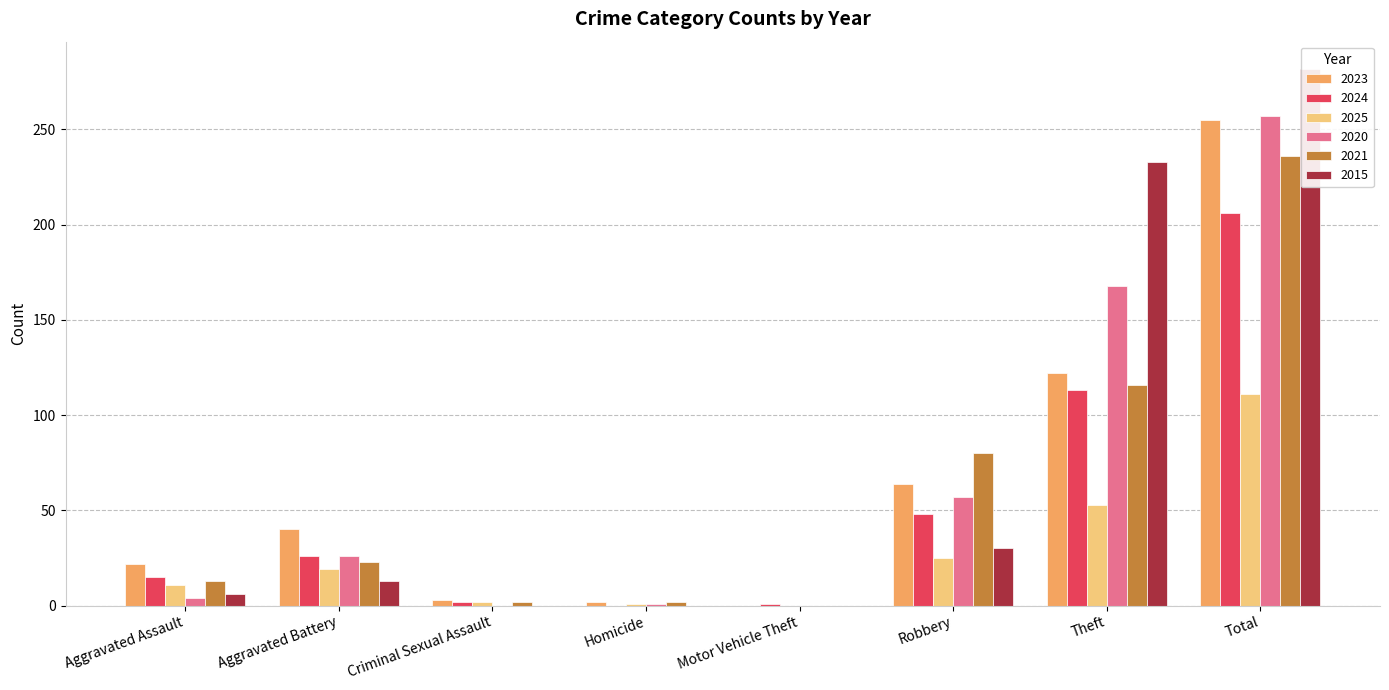

What is the difference between the 2023 values at Criminal Sexual Assault and Total?

252